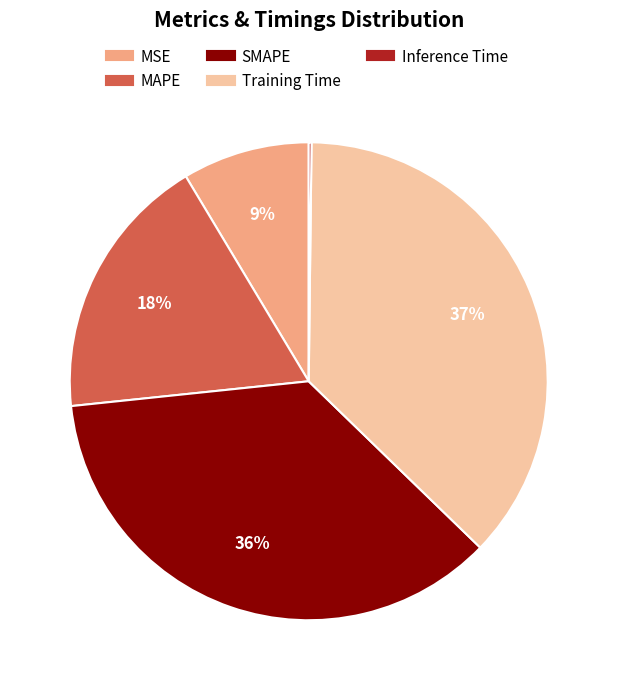

Is there any slice that represents more than half of the pie?

No